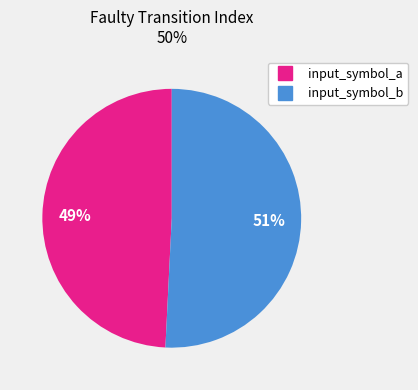

Count the number of slices in the pie.

2